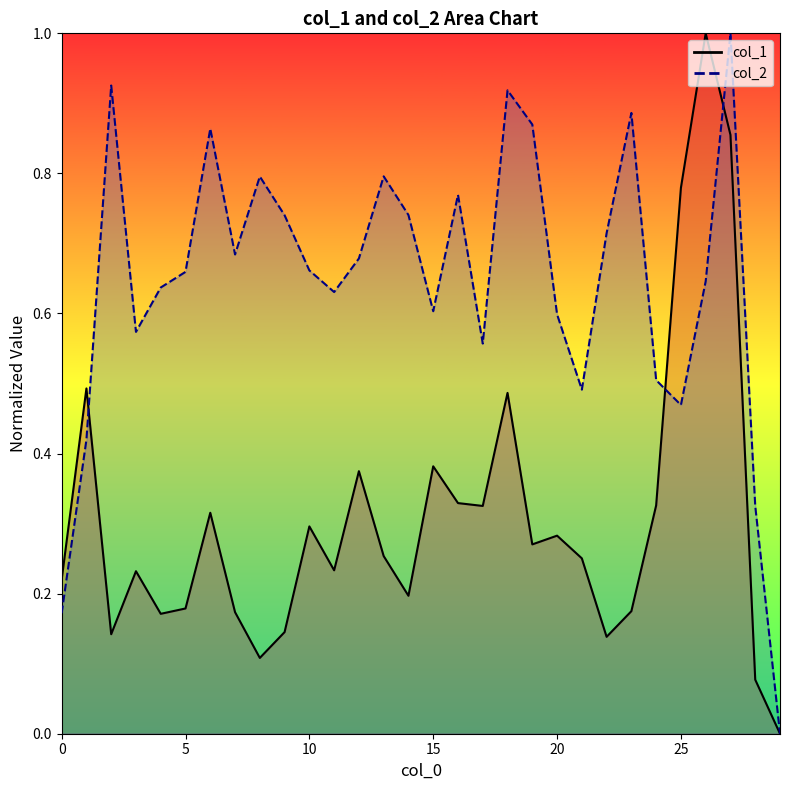

Which has a higher value, 14 or 8?

14